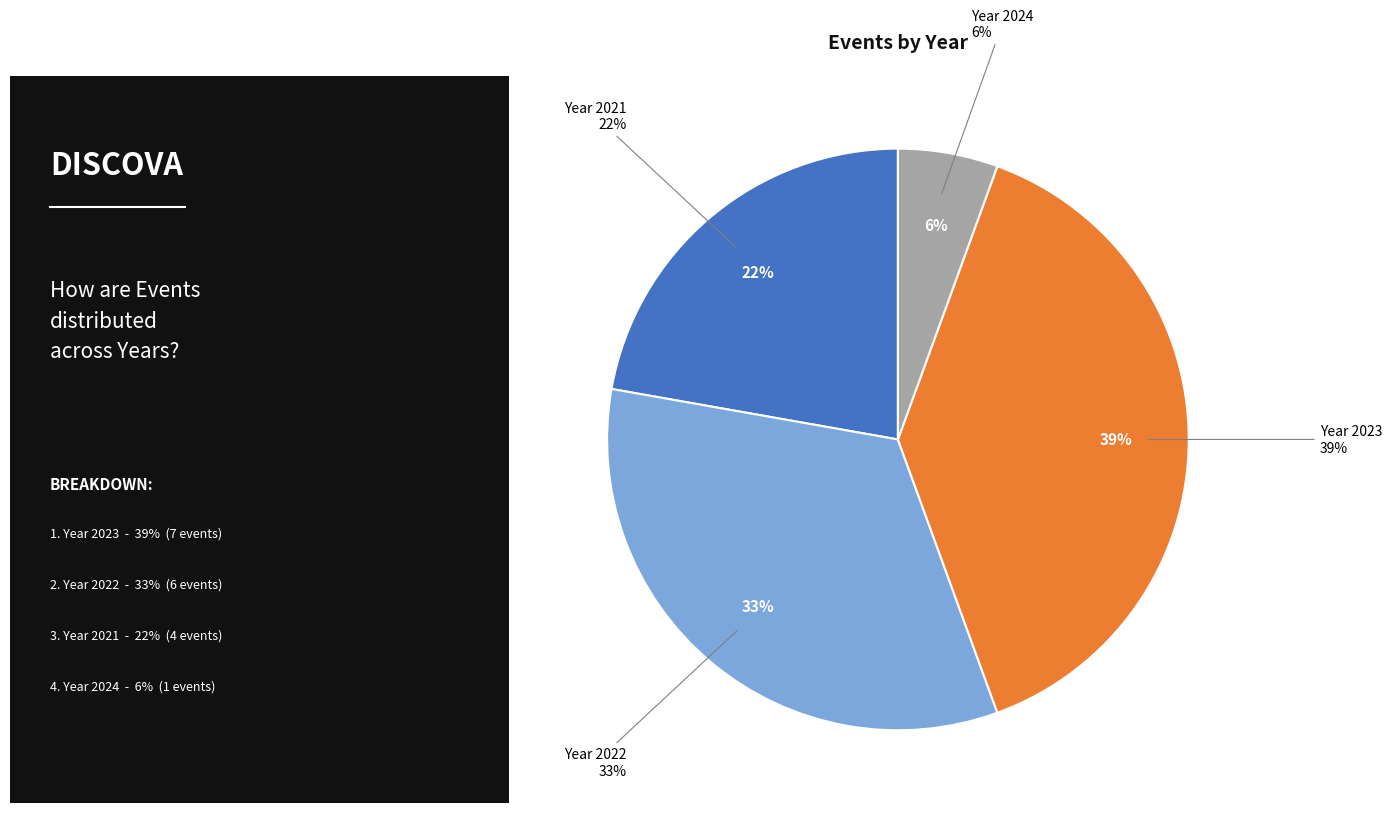

To the nearest percent, what percentage of the pie is 2021?

22%